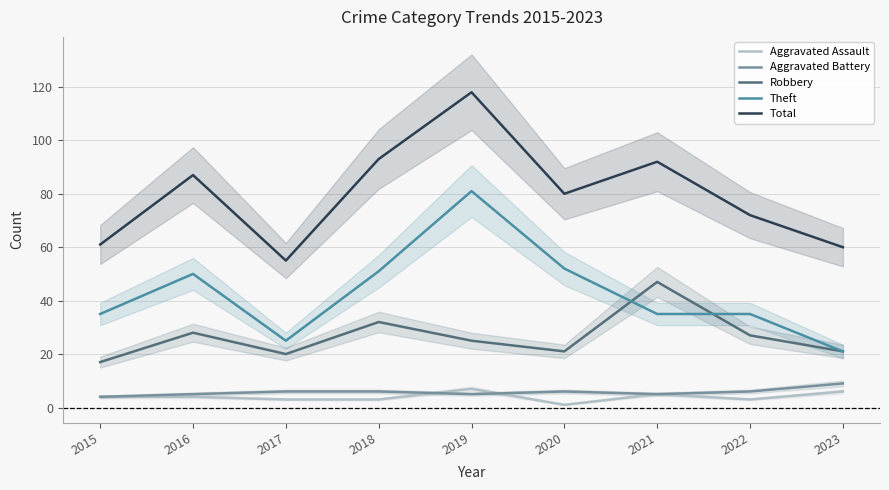

What is the maximum value for Aggravated Assault?

7